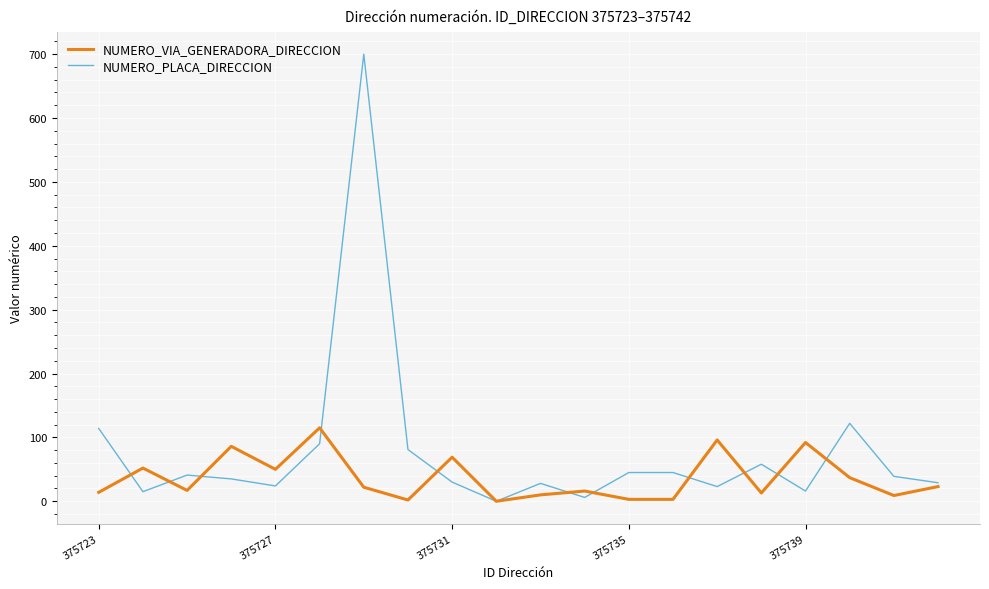

In NUMERO_VIA_GENERADORA_DIRECCION, how many points are higher than both neighbors (excluding endpoints)?

7